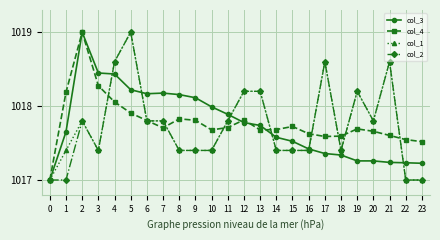

The col_3 series shows 316.4 at 19. True or false?

False